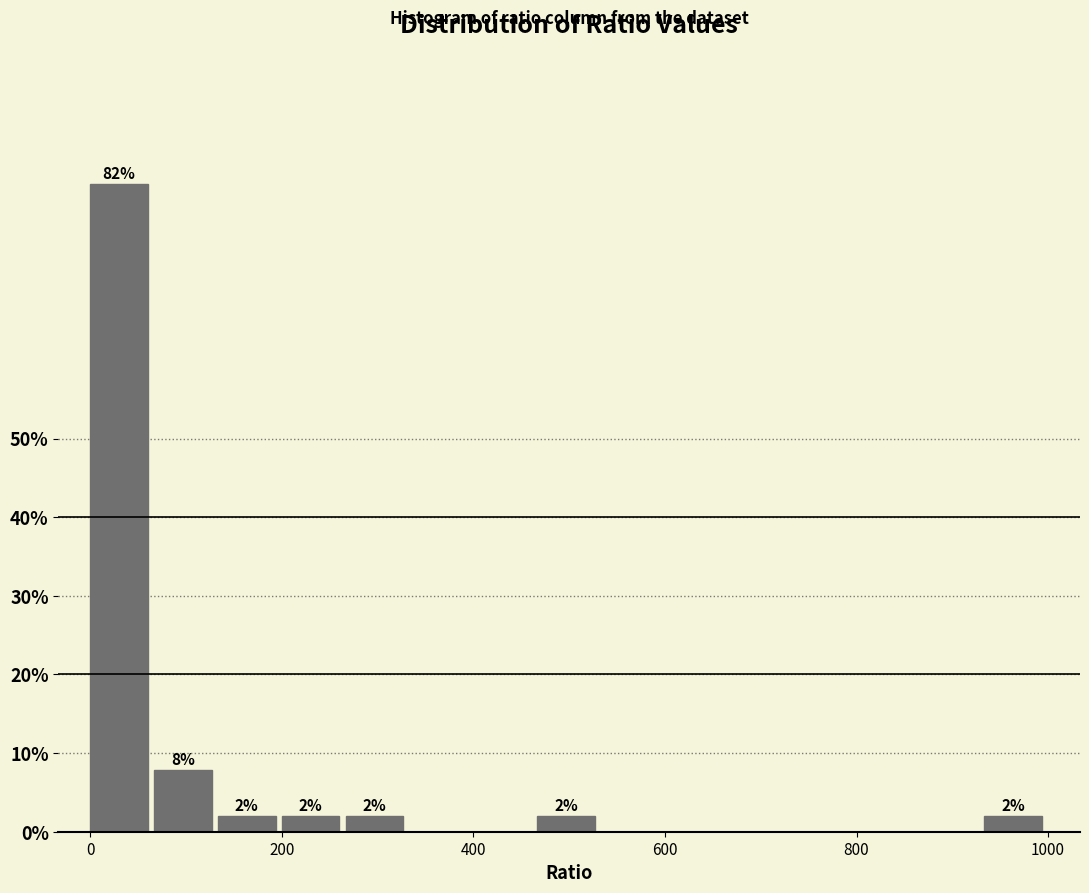

Read against the x-axis, roughly where is the centre of the tallest bar?

40